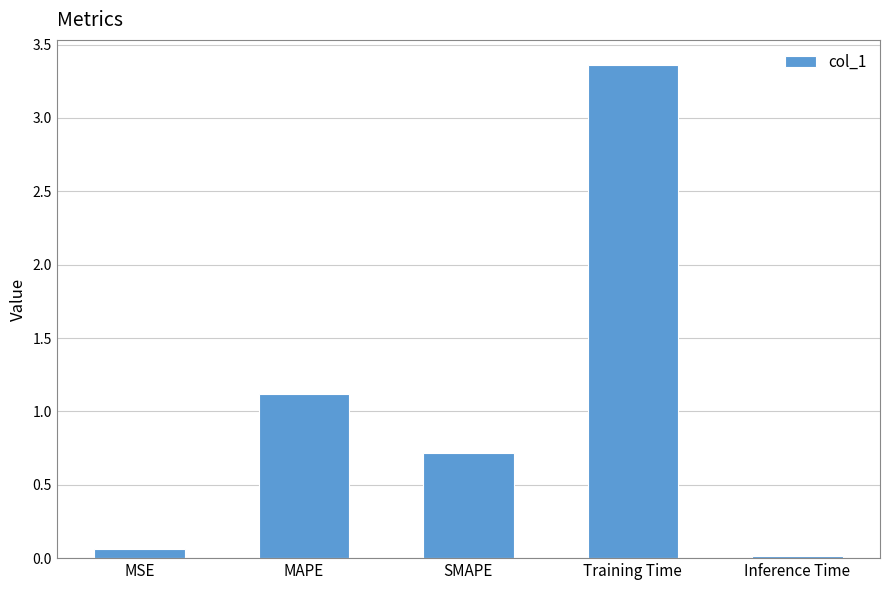

What is the difference between the second highest and second lowest values?

1.1